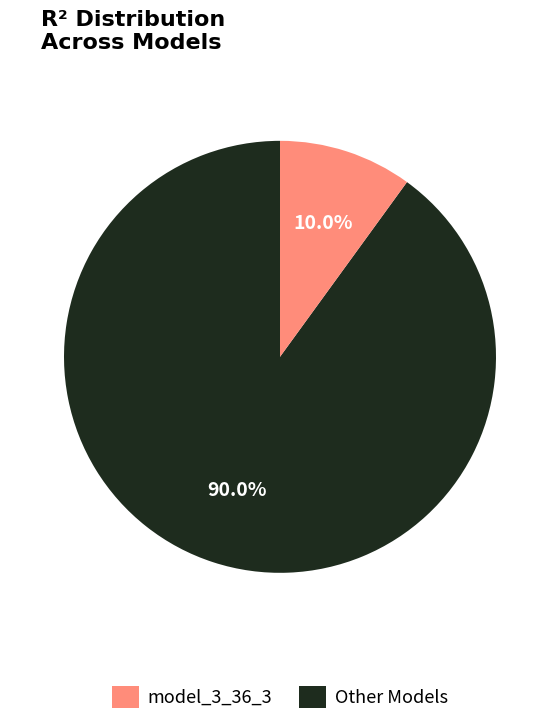

Is there any slice that represents more than half of the pie?

Yes